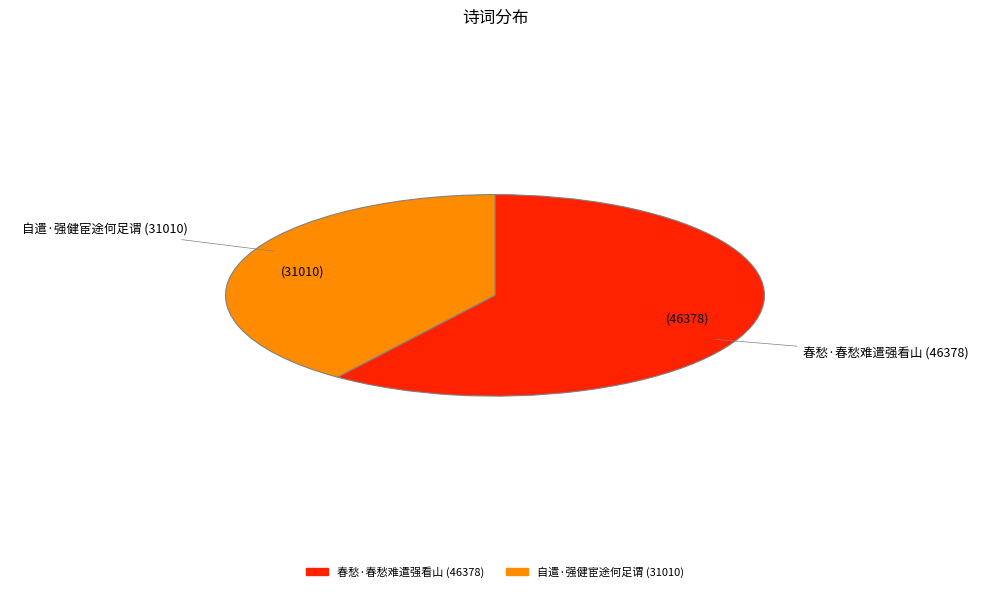

The 自遣·强健宦途何足谓 slice represents 52% of the pie. True or false?

False